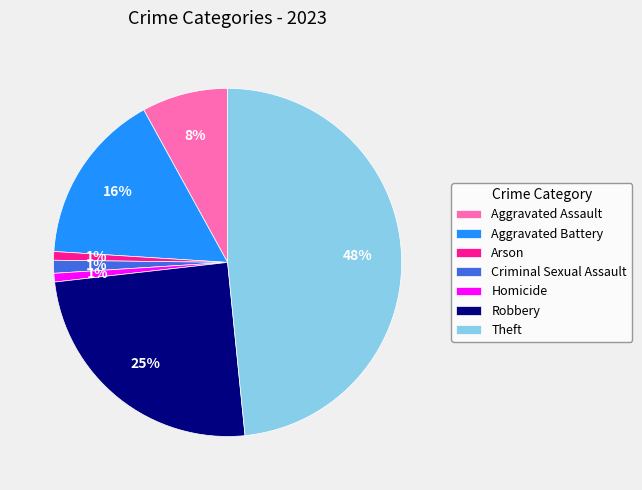

What is the largest slice in the pie chart?

Theft